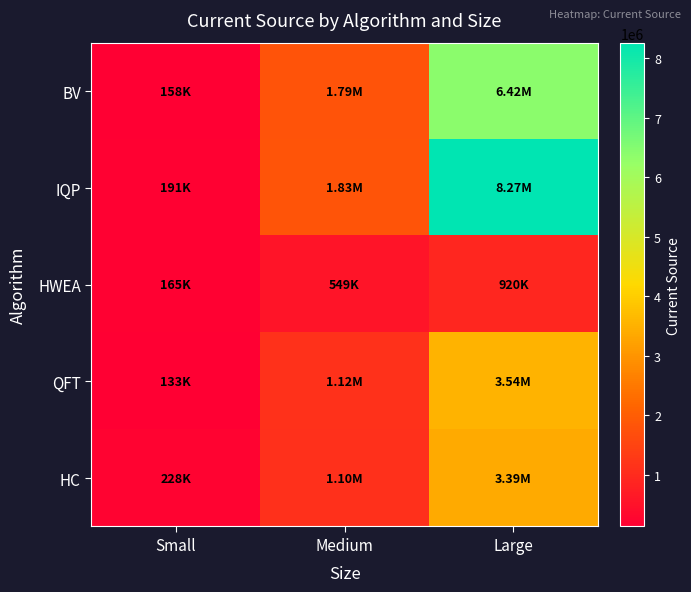

Which label corresponds to the largest value in the chart?

Large